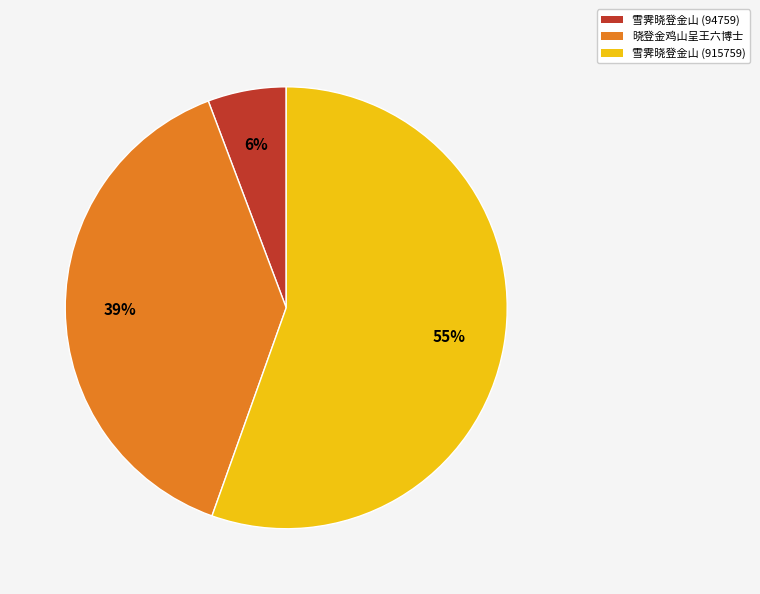

To the nearest percent, what percentage of the pie is 雪霁晓登金山 (915759)?

55%